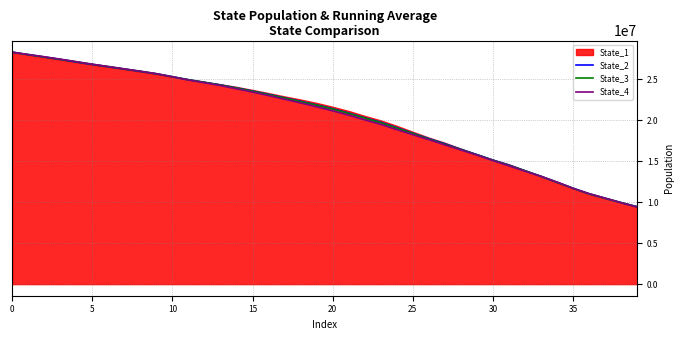

Which series has the widest spread of values?

State_4